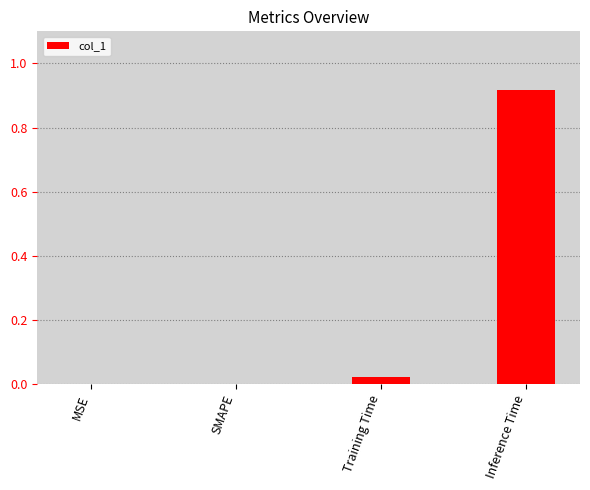

Which has a higher value, SMAPE or Inference Time?

Inference Time